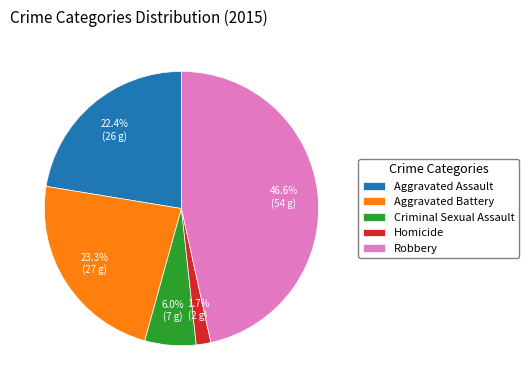

How many slices are in this pie chart?

5